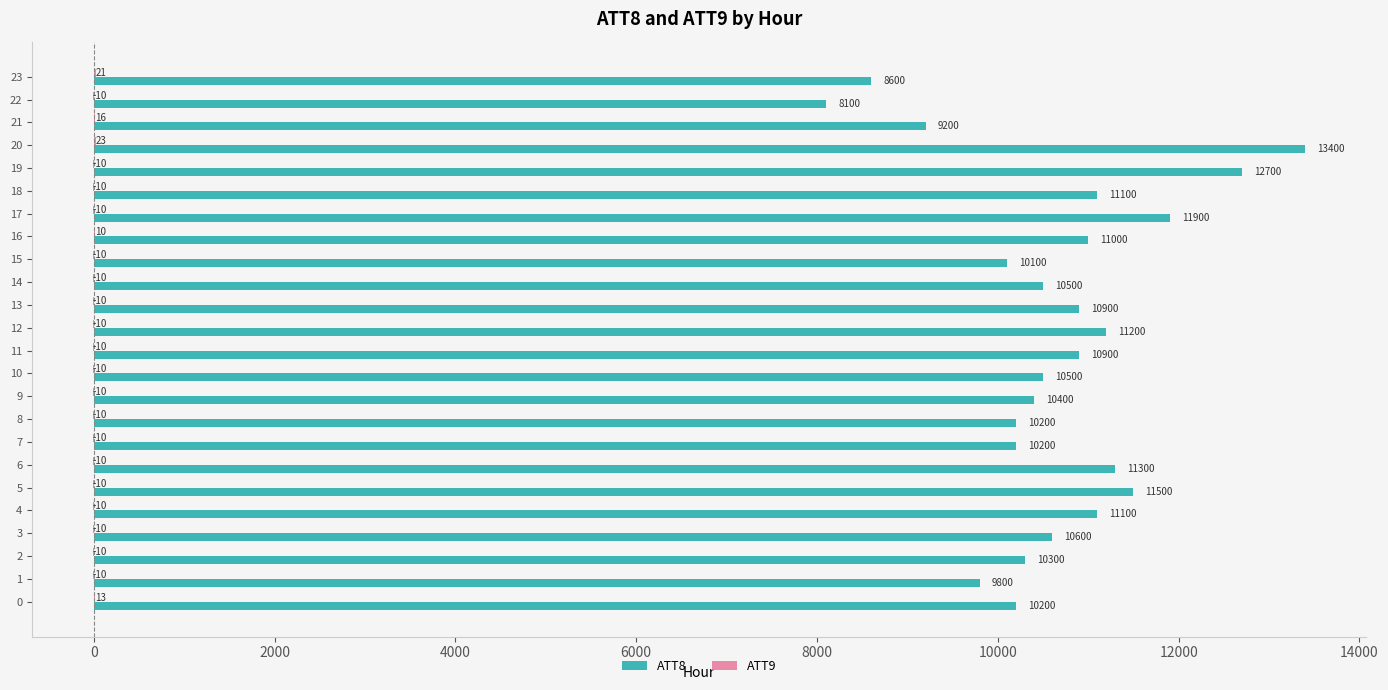

Is it true that ATT8 equals 14904.0 at 1?

False